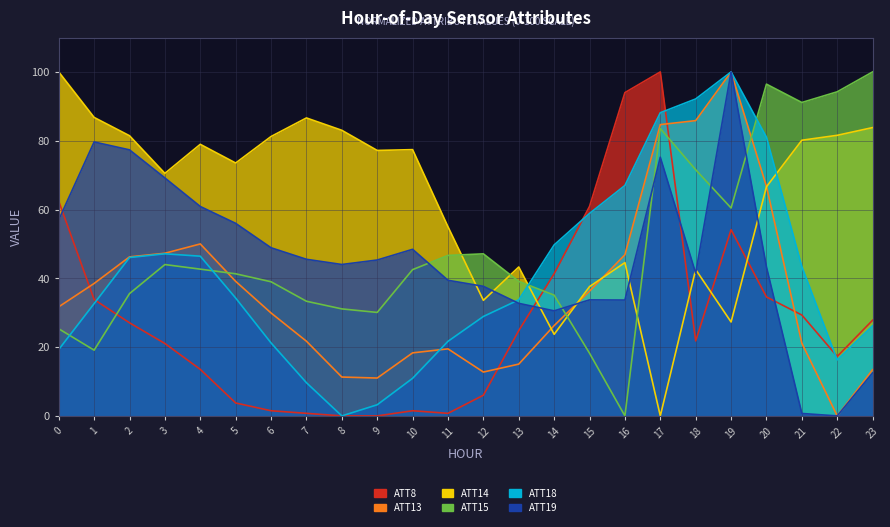

What are all the series names shown in the legend?

ATT8, ATT13, ATT14, ATT15, ATT18, ATT19